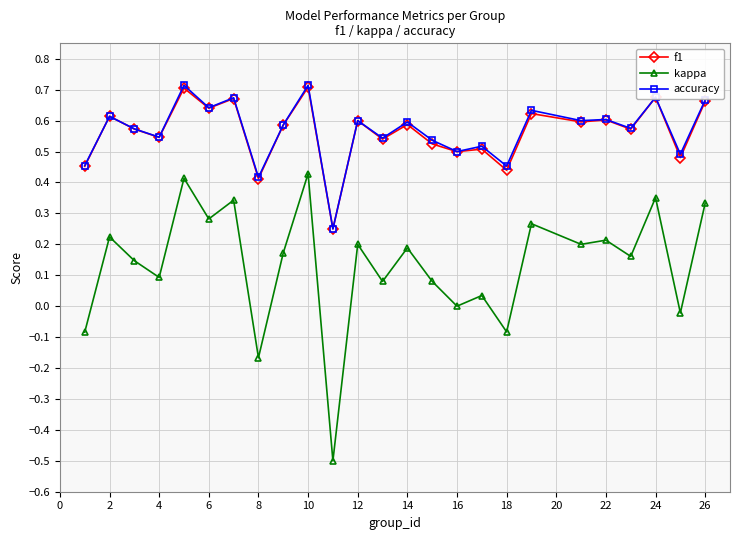

What is the lowest value of the kappa series?

-0.5